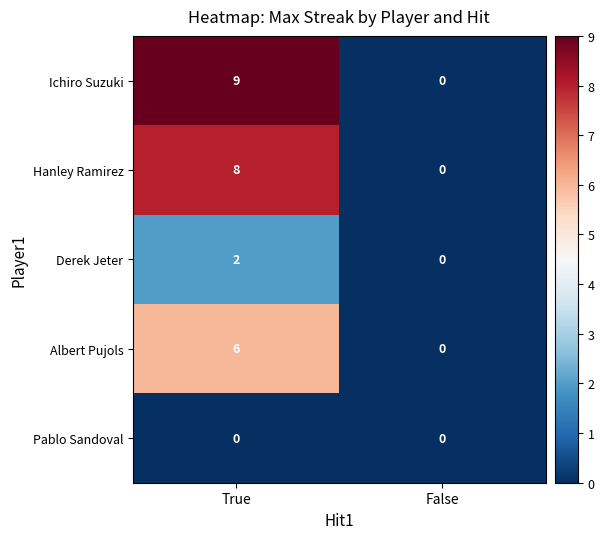

Which series has the largest range (max minus min)?

Ichiro Suzuki